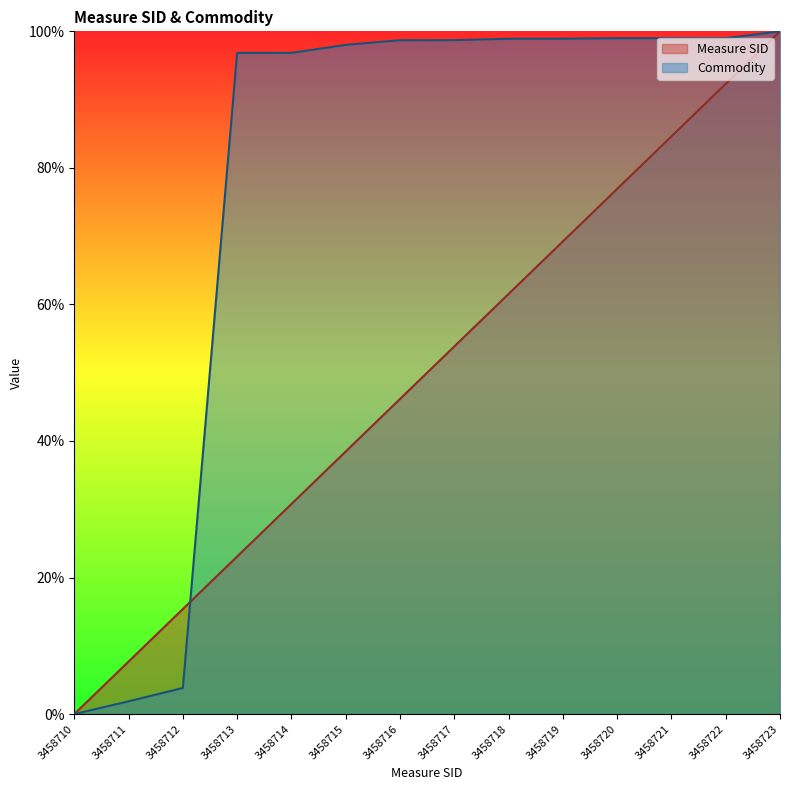

What is the total value across all series at 3458722?

191.3